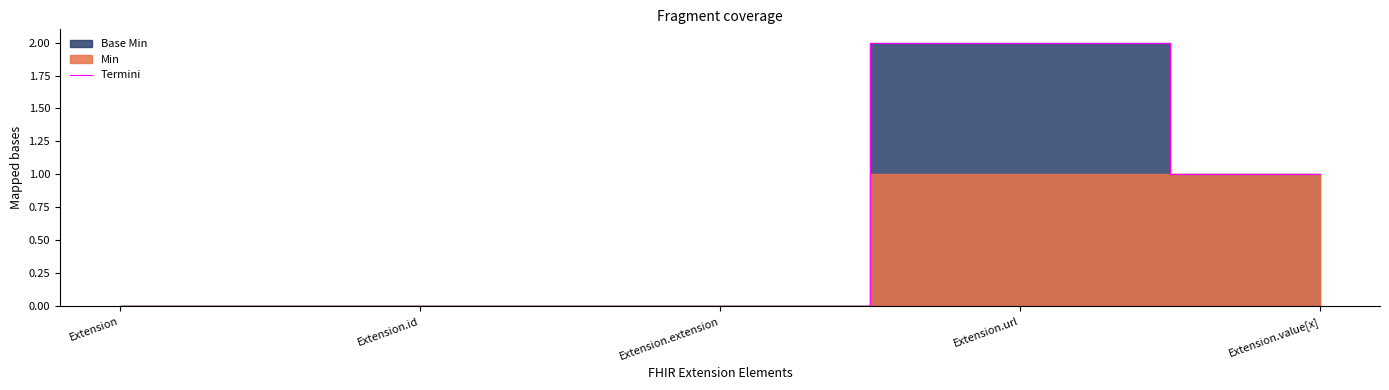

How many values are above zero?

2